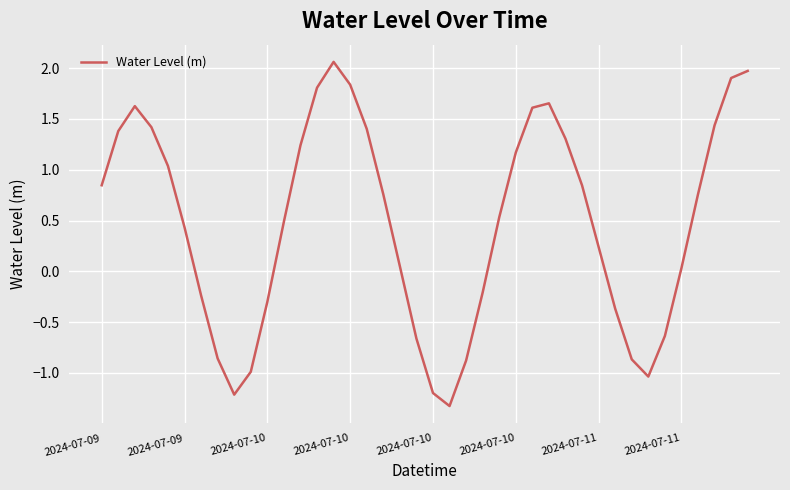

What is the average value?

0.5